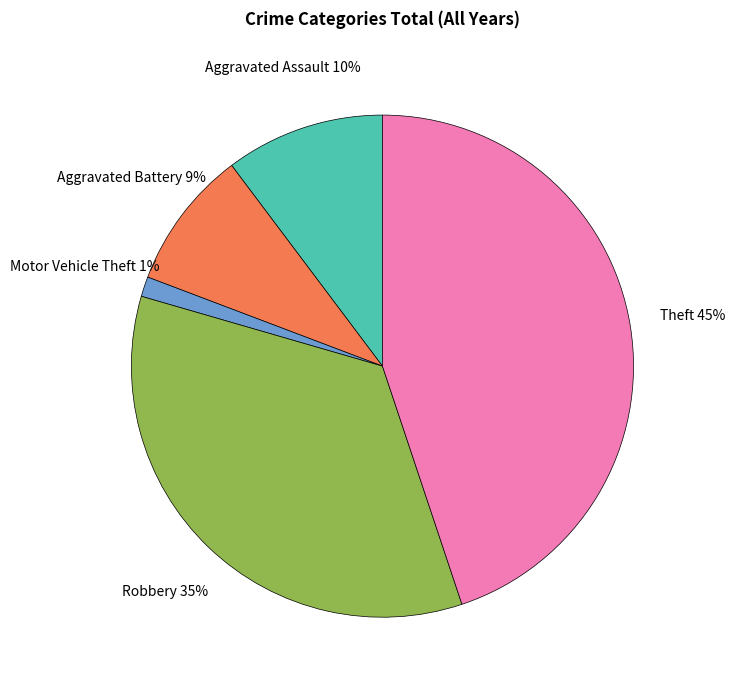

To the nearest percent, what is the average slice percentage?

20%